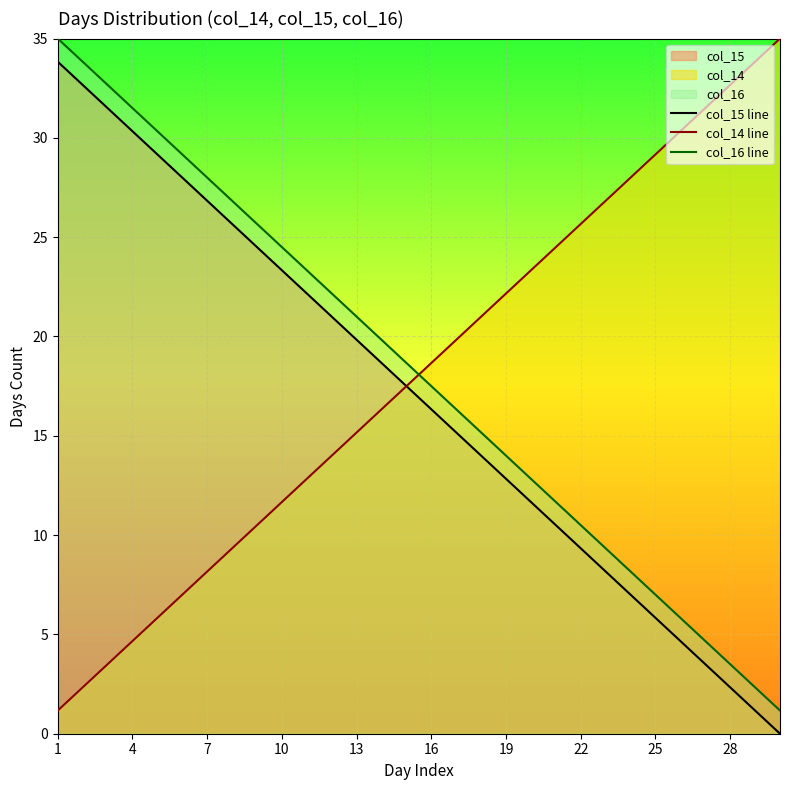

True or false: col_15 line and col_16 line intersect in this chart.

False